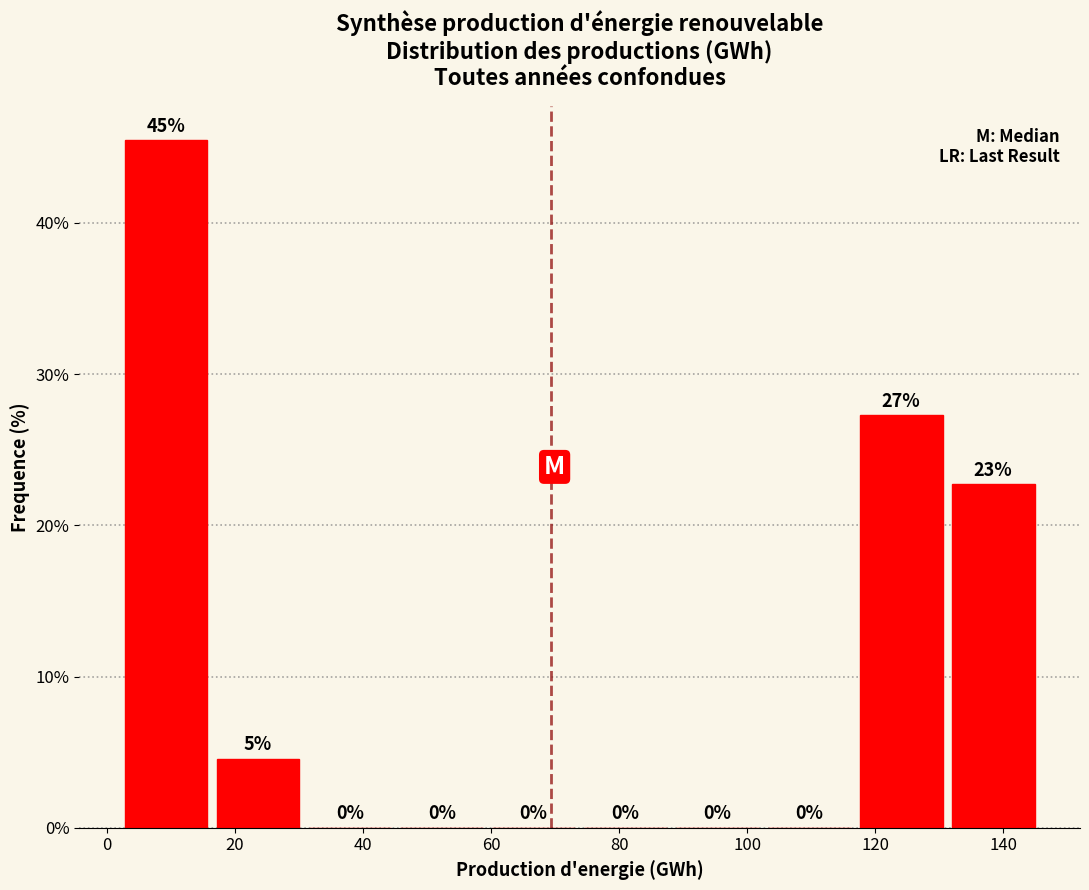

Over which range of the x-axis is the bar tallest?

2 to 18